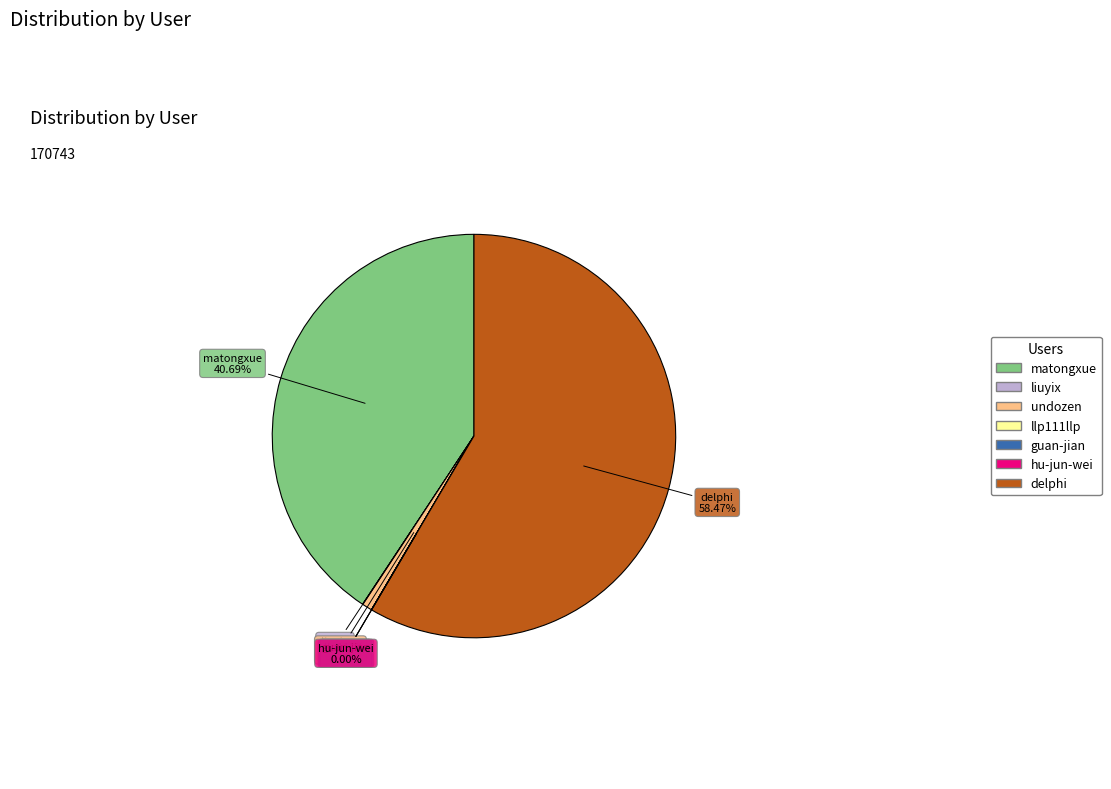

What is the largest slice in the pie chart?

delphi